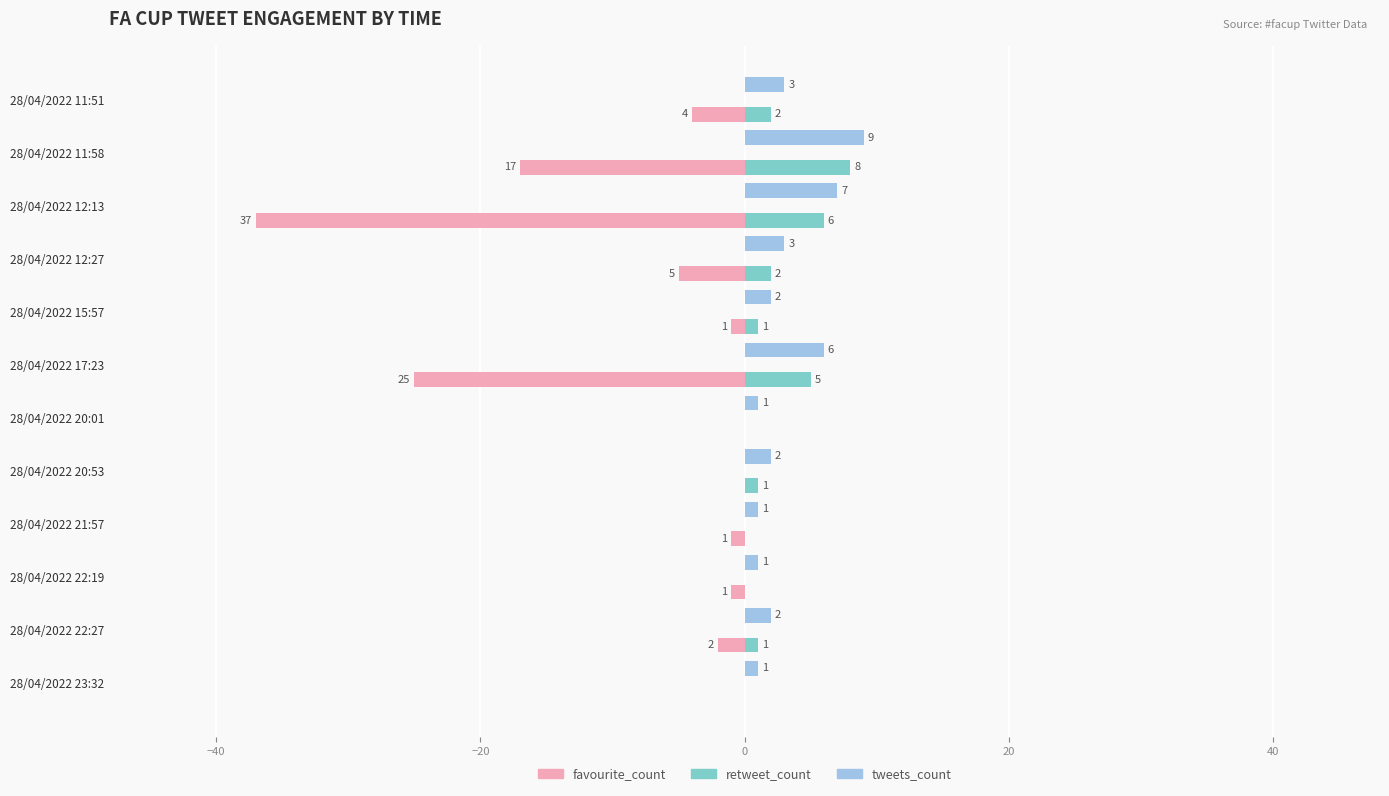

Which series has the largest total across all categories?

tweets_count